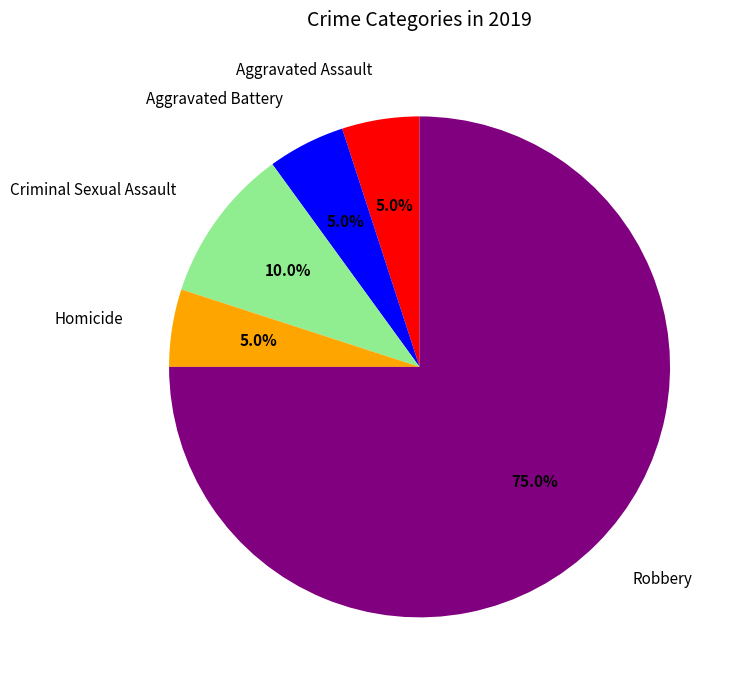

To the nearest percent, what is the difference between the Homicide and Criminal Sexual Assault slice percentages?

5%